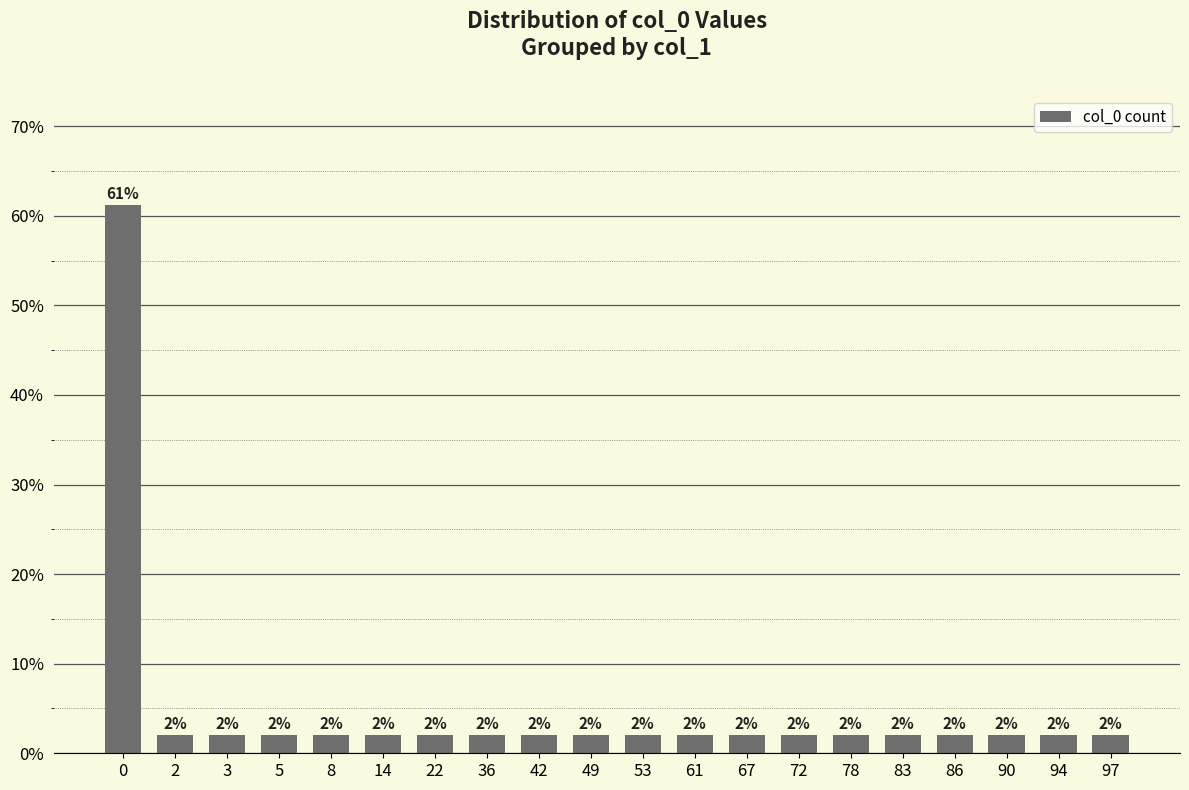

Read the value at 61.

2.0